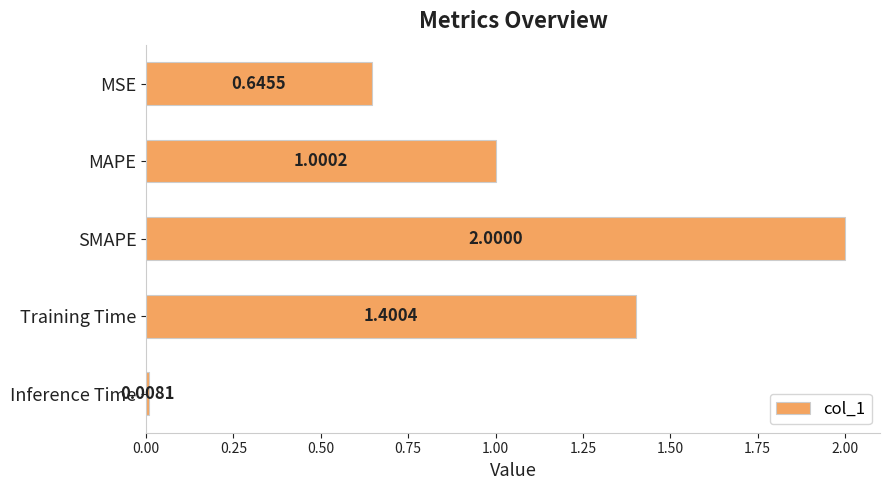

At which label is the value closest to 1?

MAPE